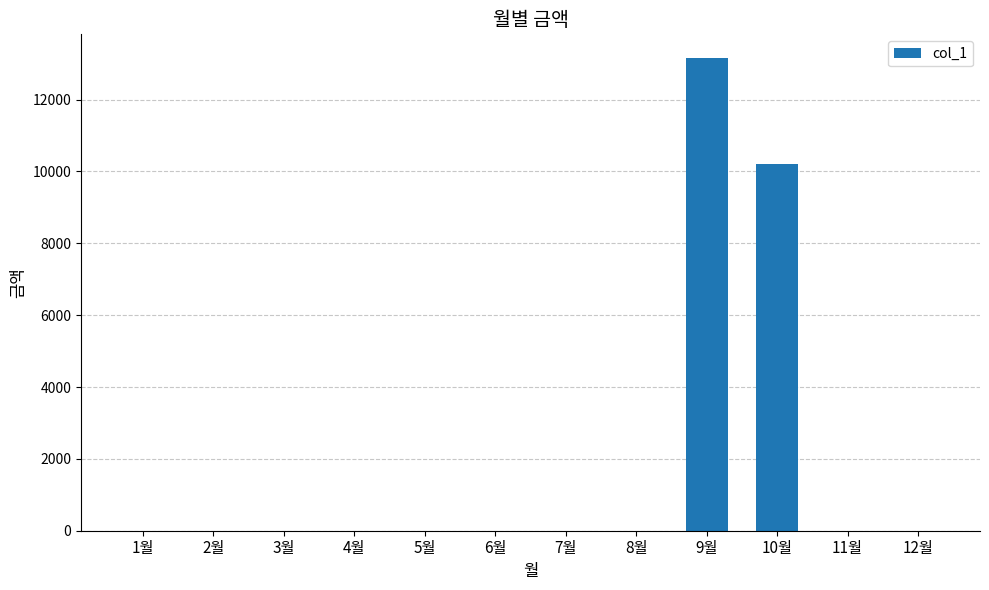

What is the average value?

1948